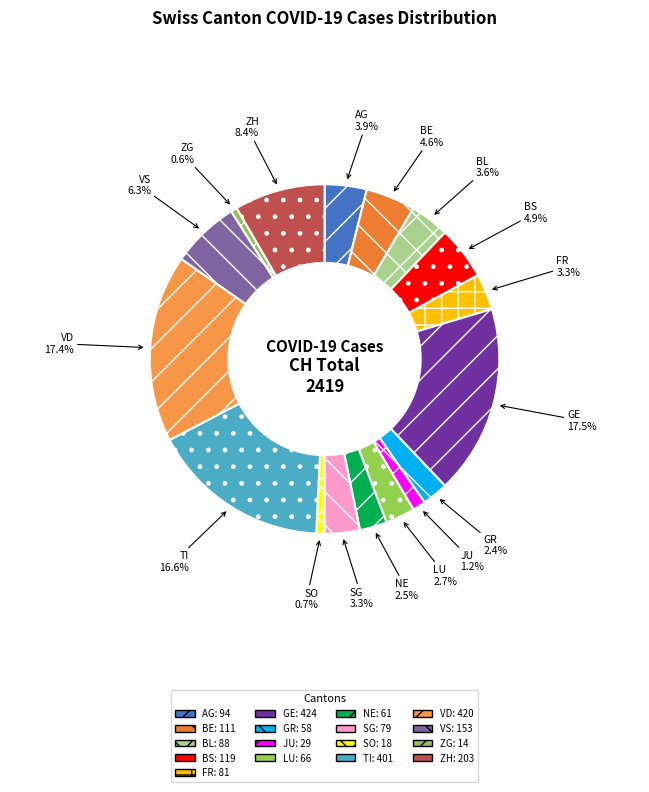

Does any single category account for the majority?

No